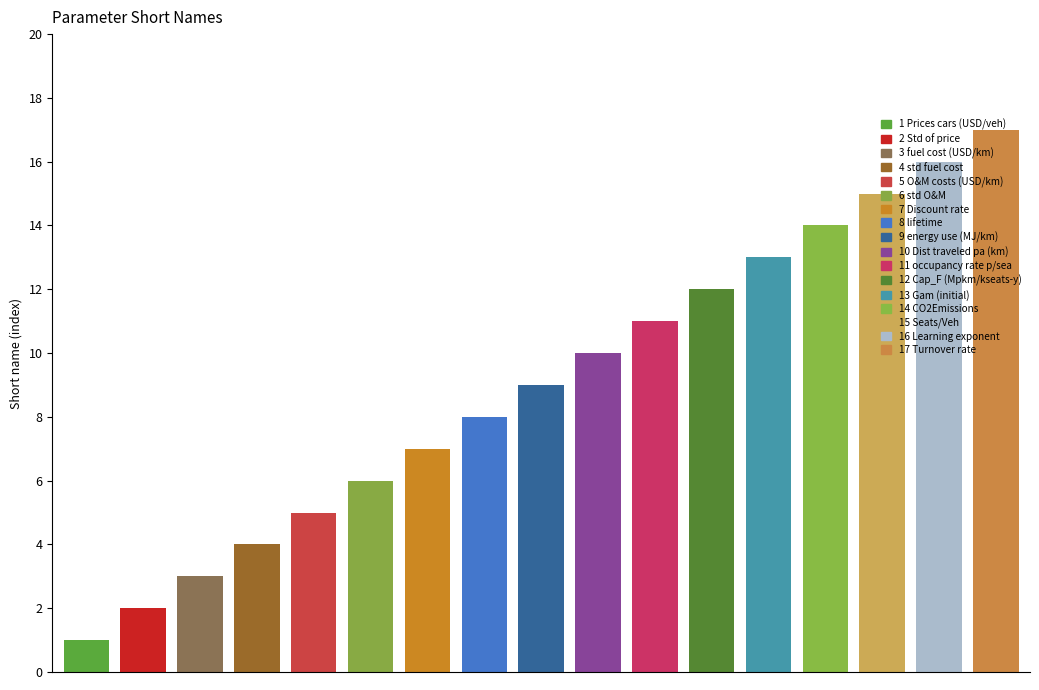

What is the difference between the second highest and minimum values?

15